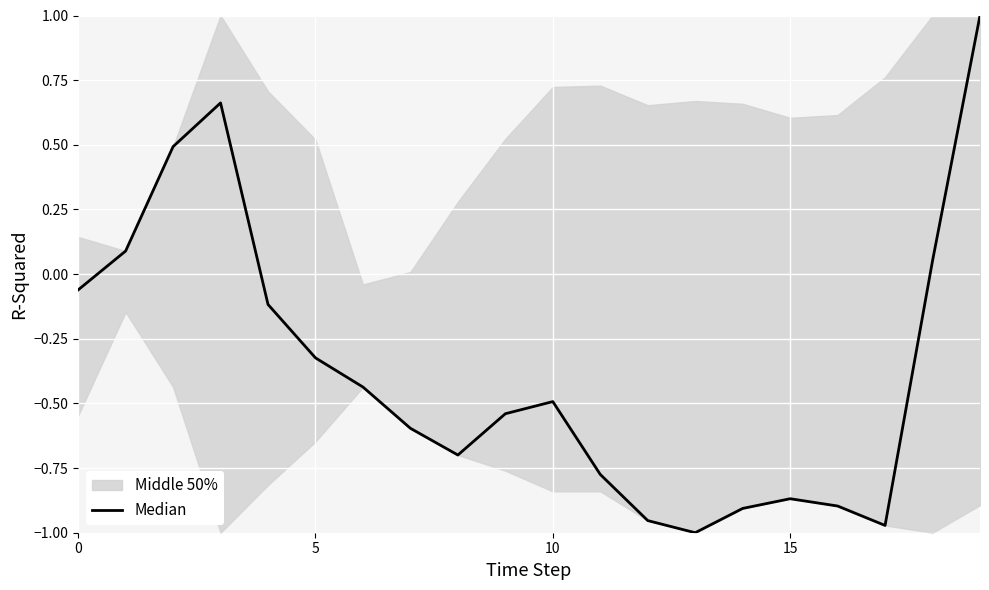

The chart shows a value of -0.3 at 9. True or false?

False